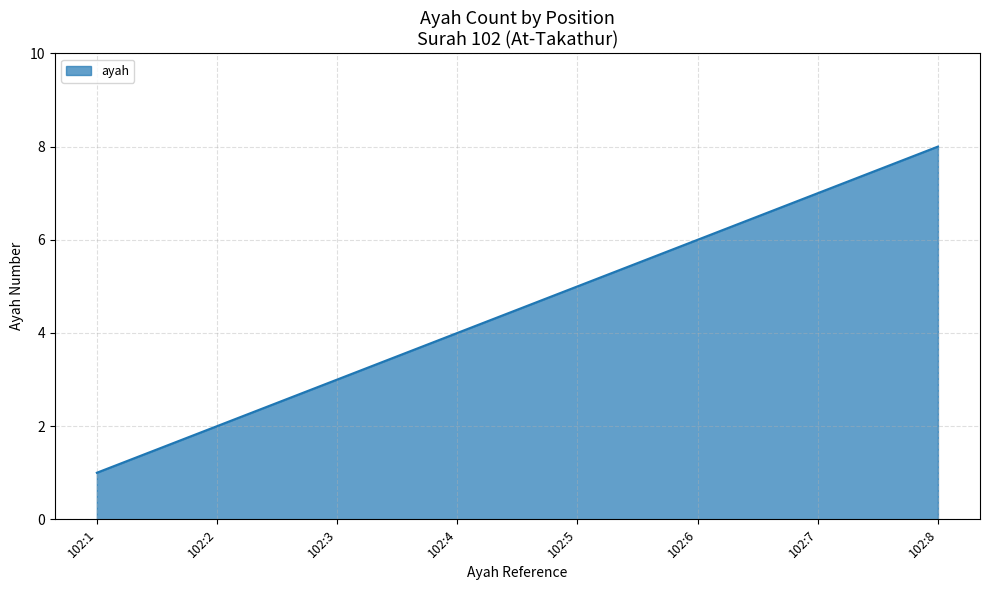

How many distinct data groups are displayed?

1